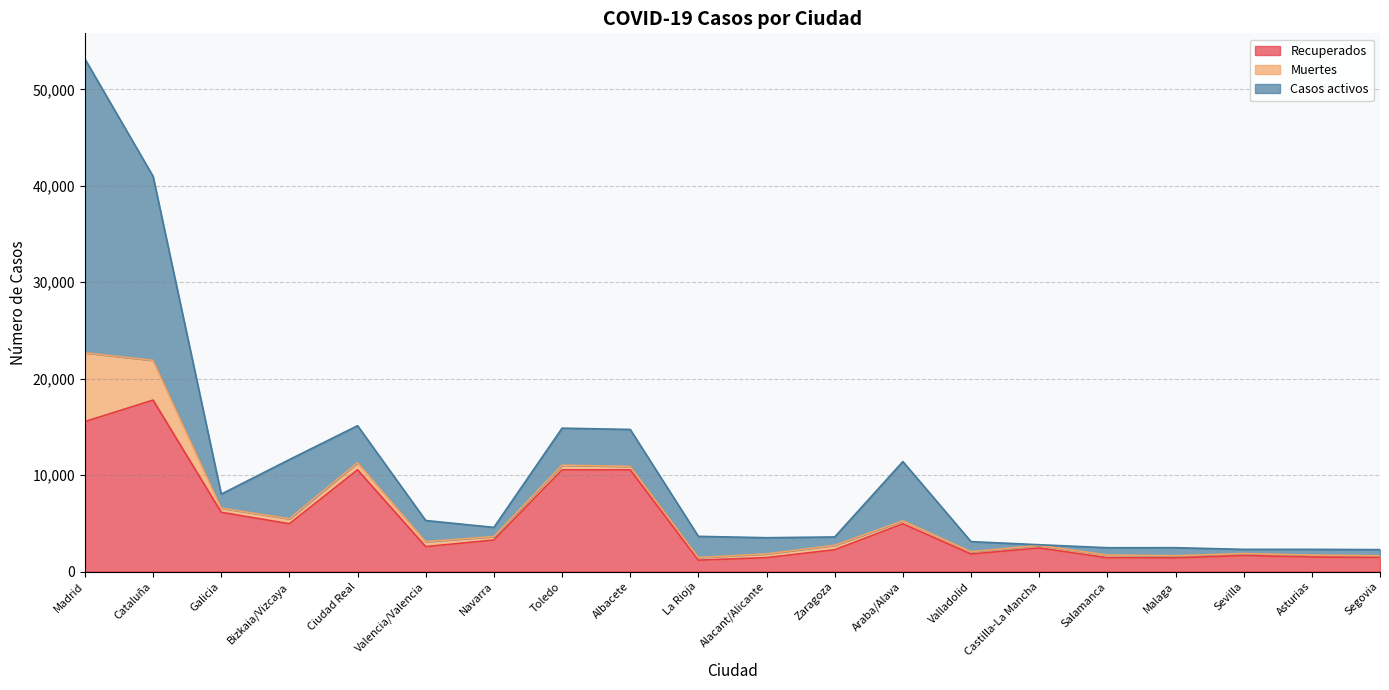

Between which two adjacent categories do Casos activos and Muertes first intersect?

Valladolid and Castilla-La Mancha